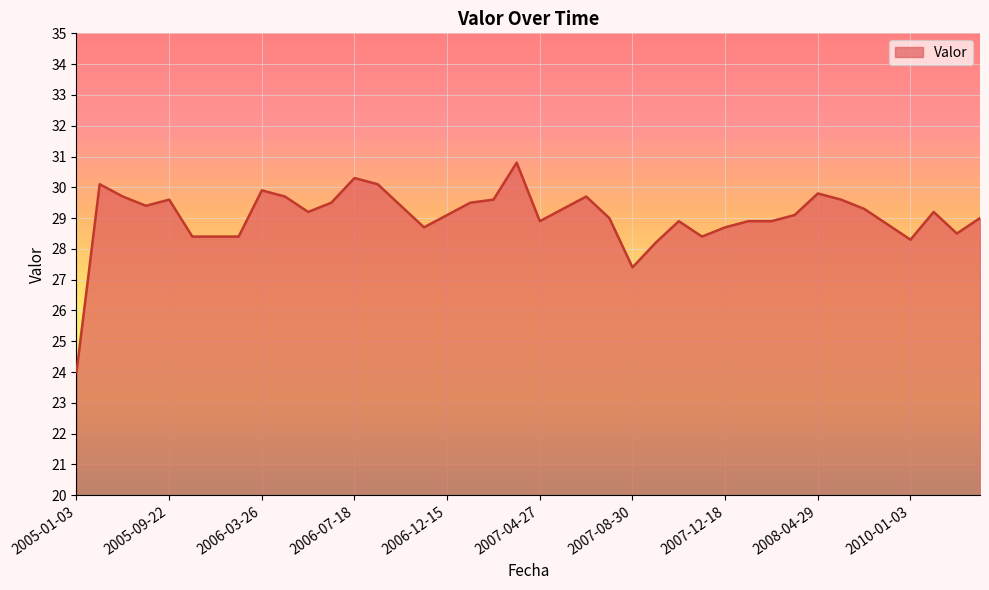

What is the difference between the maximum and minimum values?

6.8